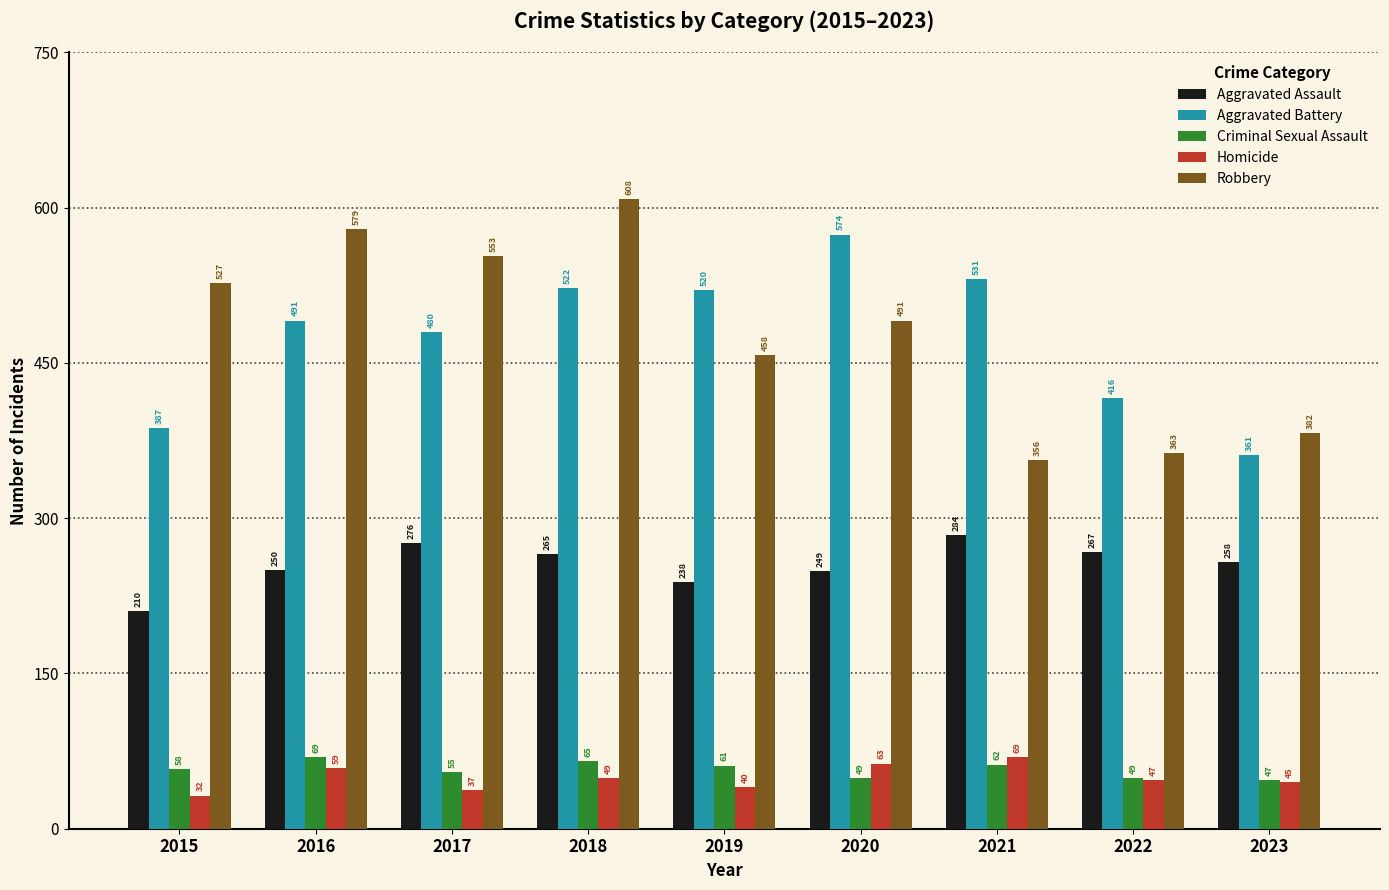

Is it true that Robbery equals 491 at 2020?

True